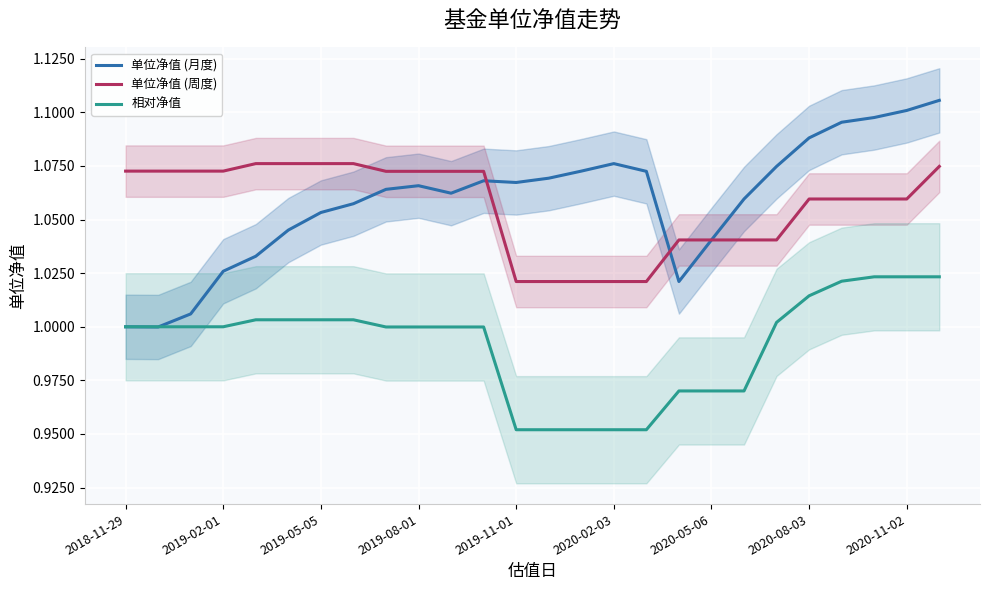

Which series has the largest total across all categories?

单位净值 (月度)